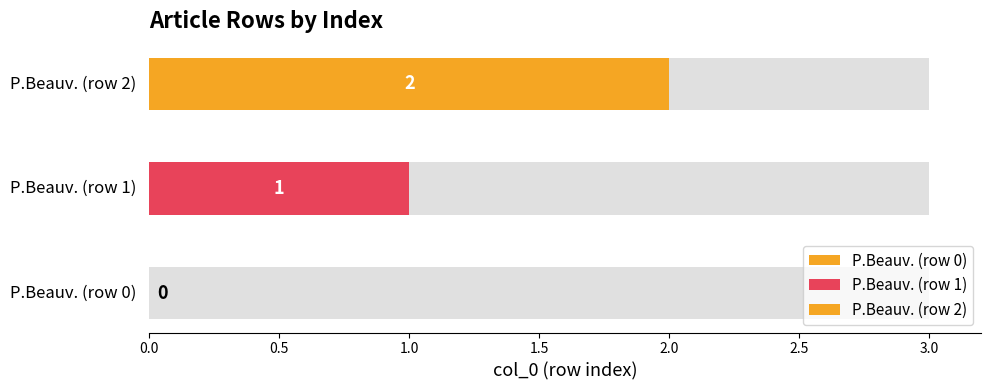

True or false: the data shows -1 at P.Beauv. (row 0).

False